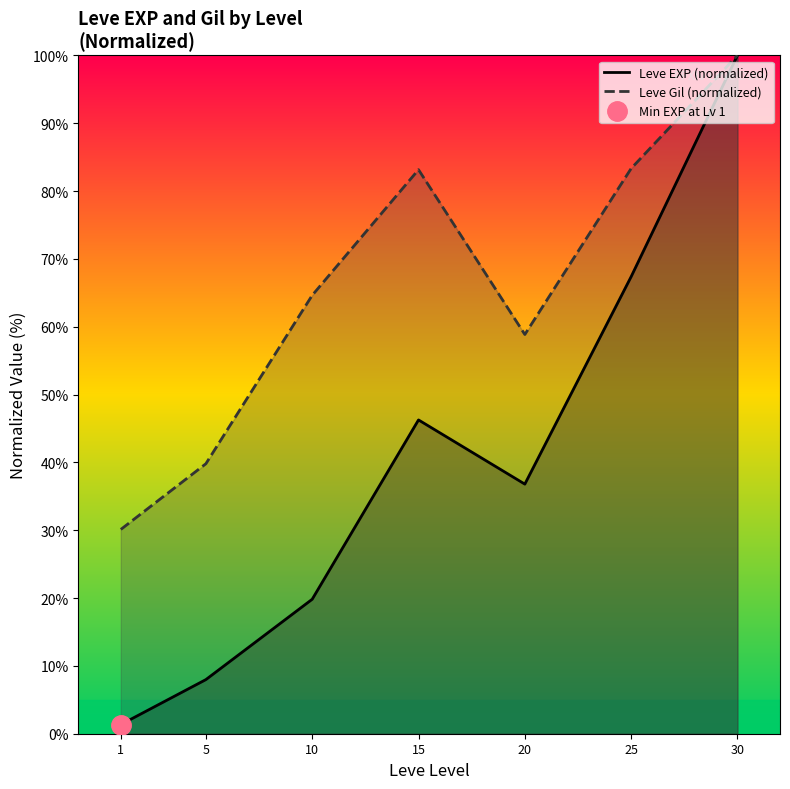

How many data points in Leve Gil (normalized) are less than 64?

3